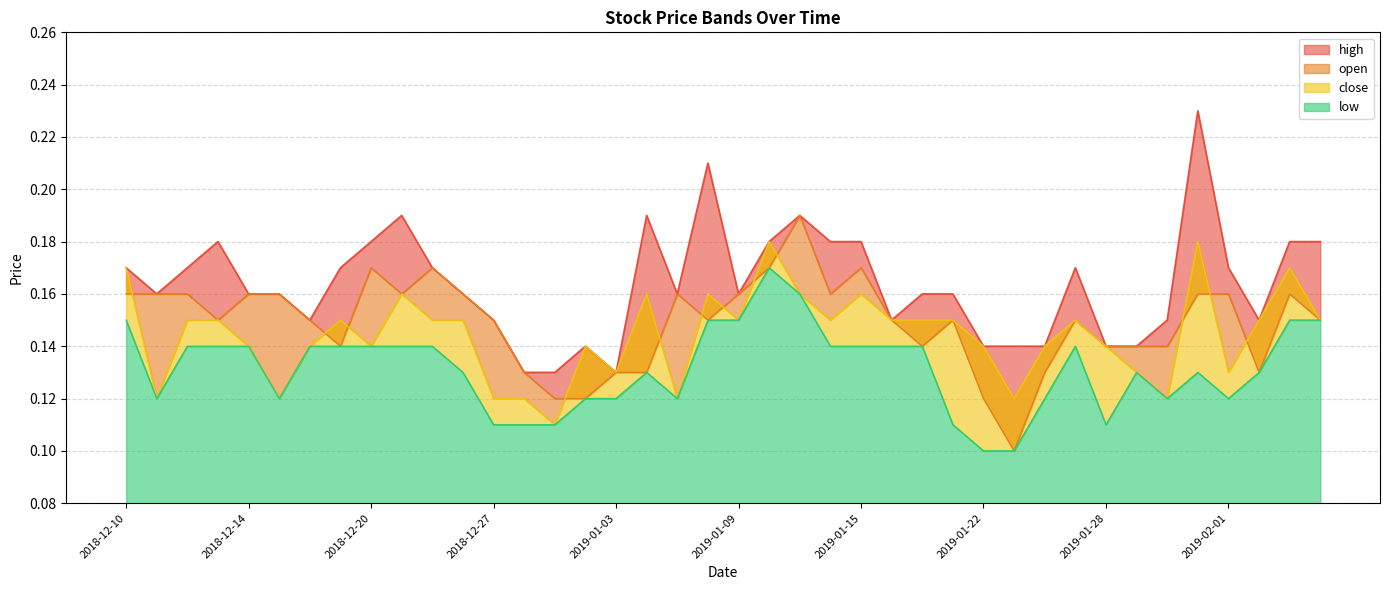

True or false: close has more than 0 interior local peaks.

True